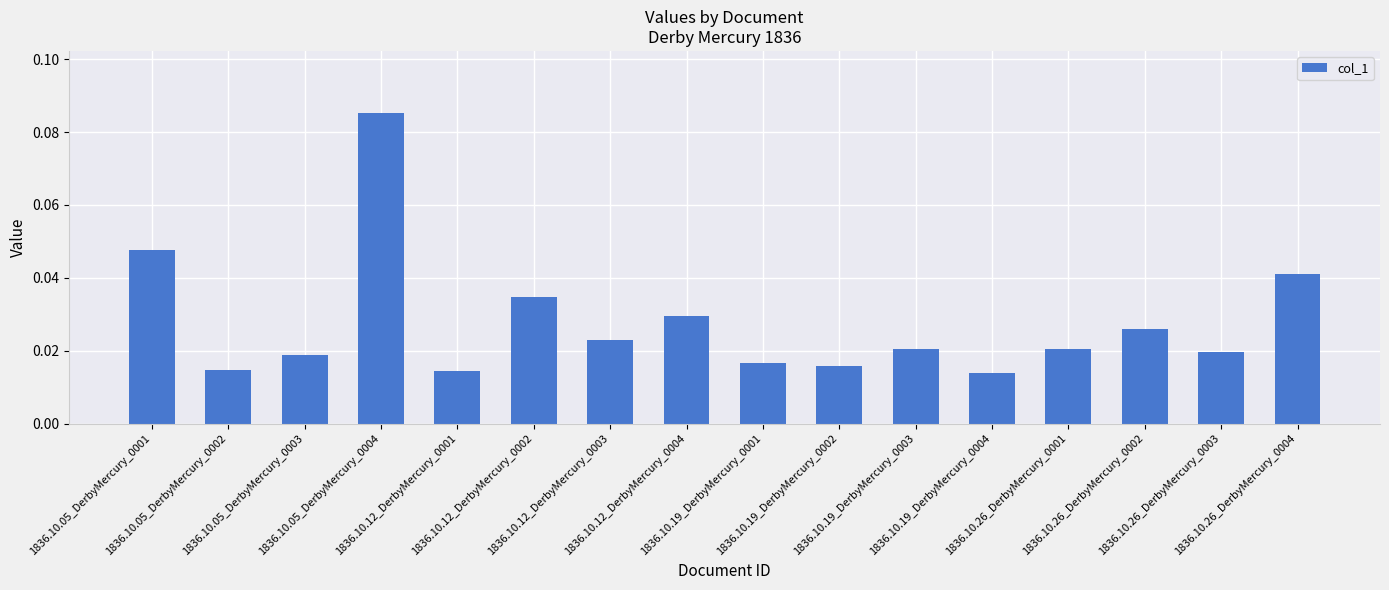

What is the sum of all values?

0.4